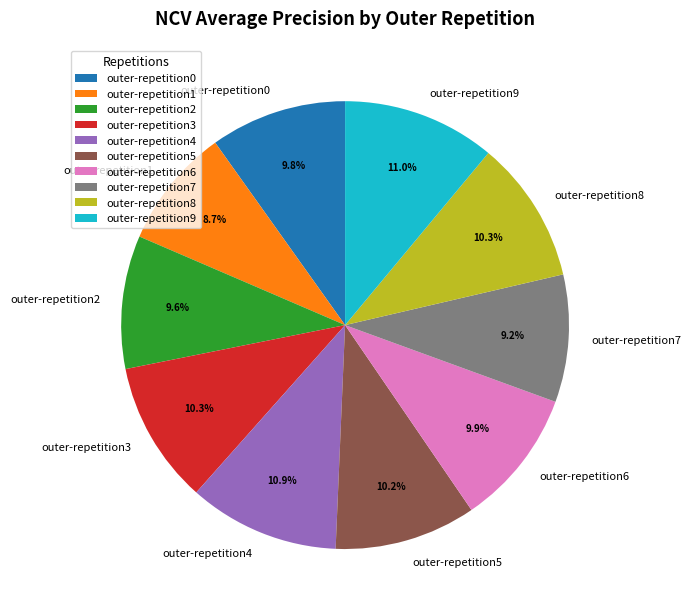

Is there a majority slice in this chart?

No